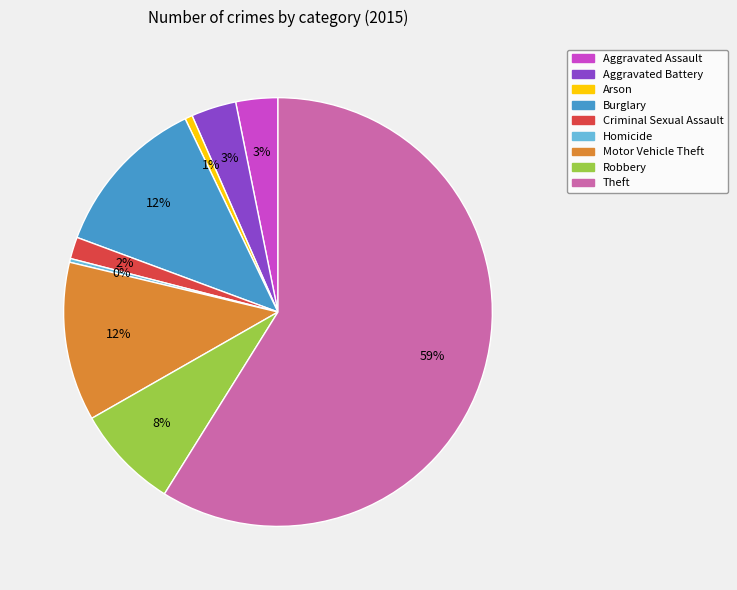

Count the number of slices in the pie.

9